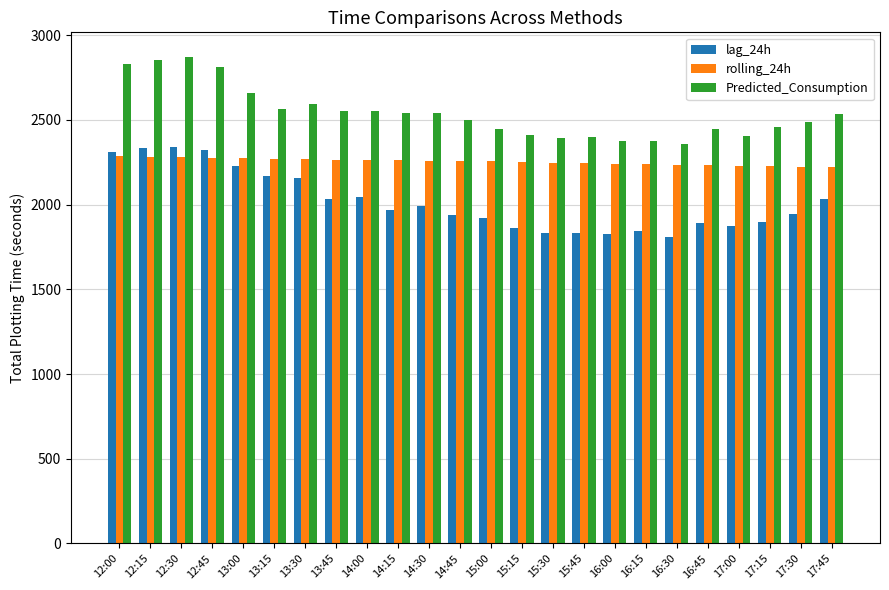

Which series has the widest spread of values?

lag_24h